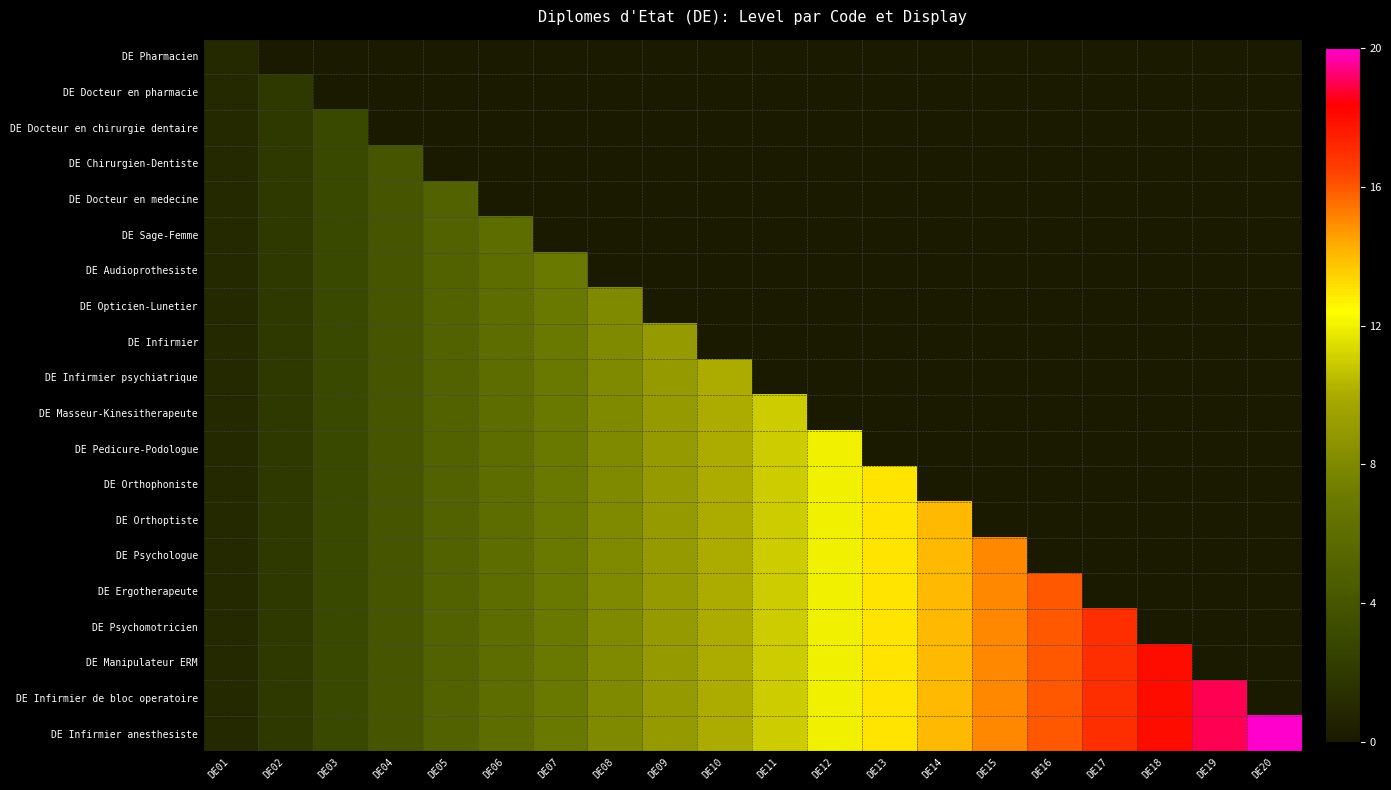

What is the difference between the highest and lowest values at DE08?

8